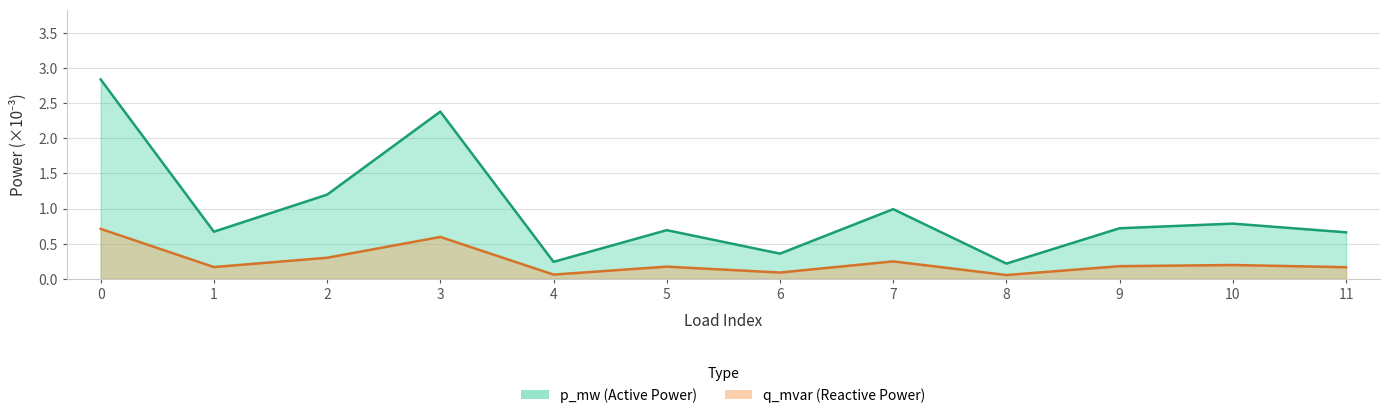

True or false: p_mw has more than 2 points higher than both neighbors.

True